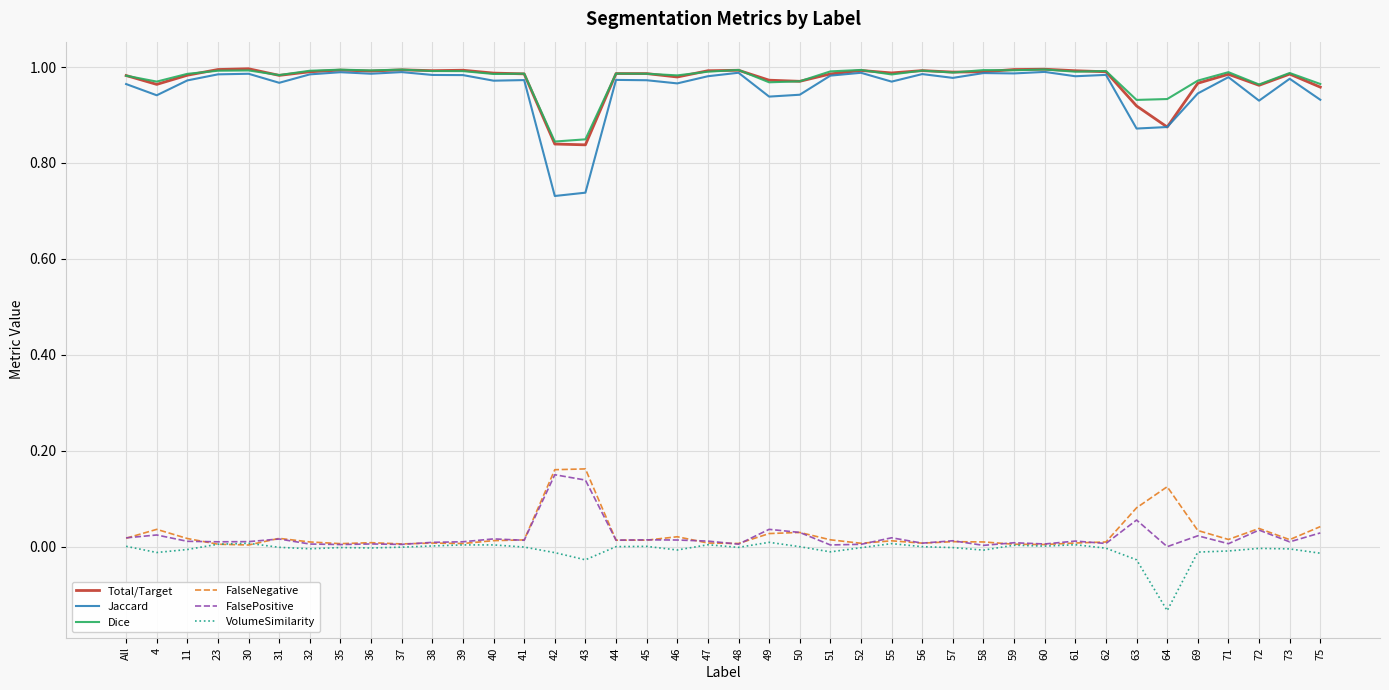

True or false: VolumeSimilarity and Dice cross at least once.

False